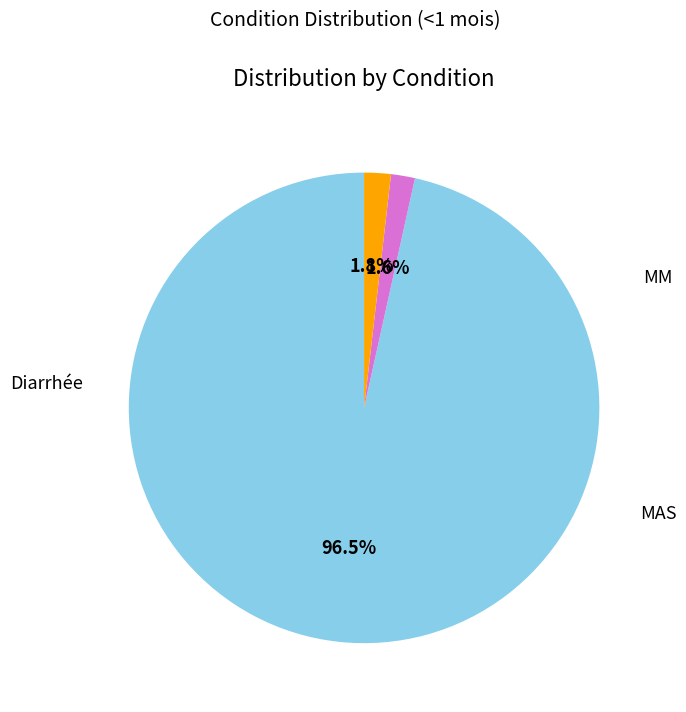

To the nearest percent, what percentage of the pie is MAS?

2%